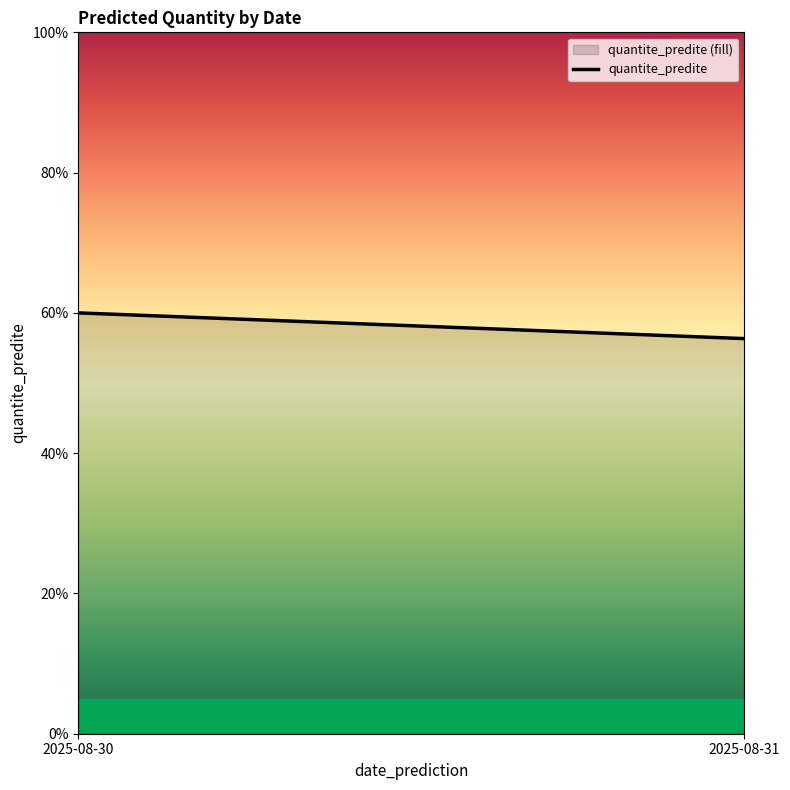

List the labels in order of value, smallest first.

2025-08-31, 2025-08-30